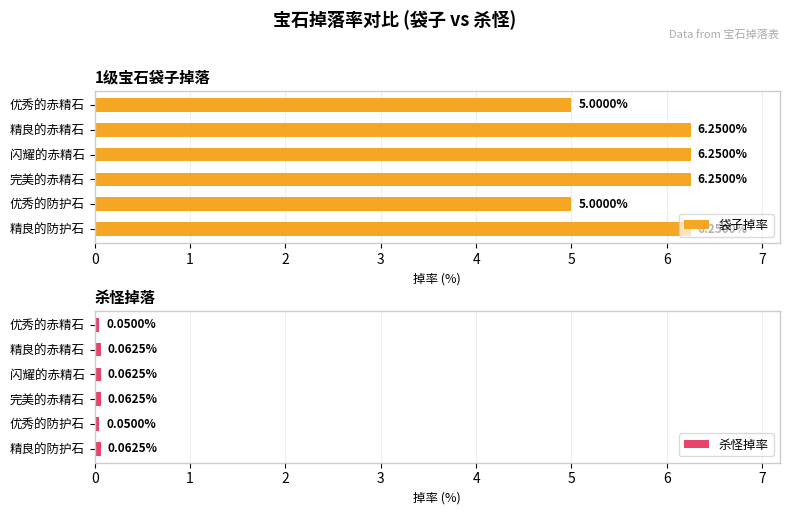

What is the sum of the 袋子掉率 values at 精良的赤精石 and 完美的赤精石?

12.5